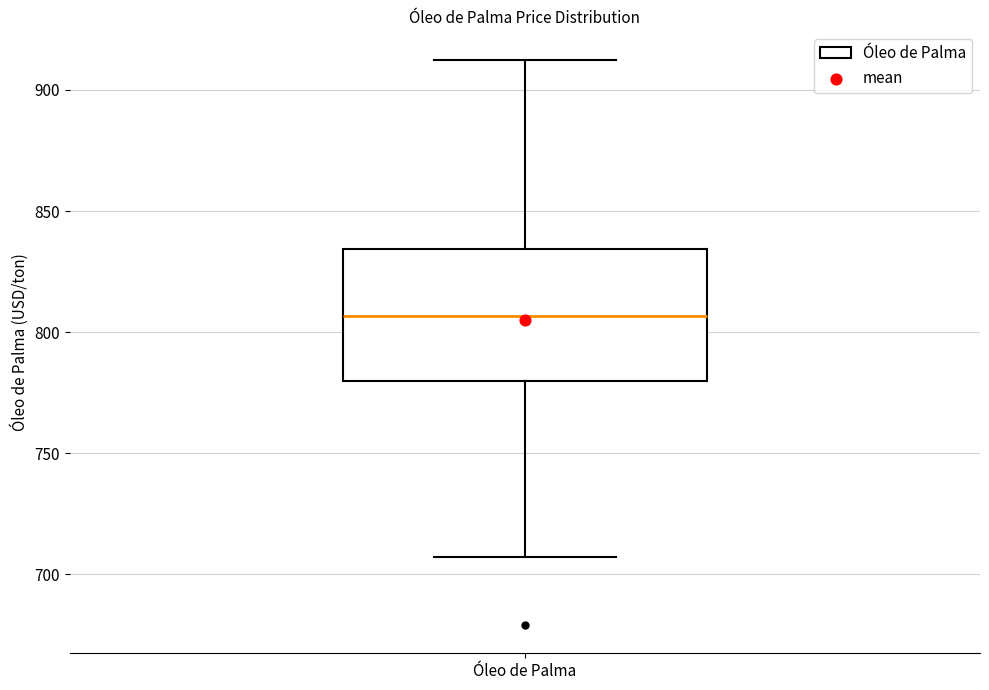

Read this box plot against the y-axis: the position of the median line, the range covered by the box, and the ends of both whiskers. The values are not printed on the chart, so give them approximately, as read against the axis.

median 805, box 780 to 835, whiskers 705 to 915